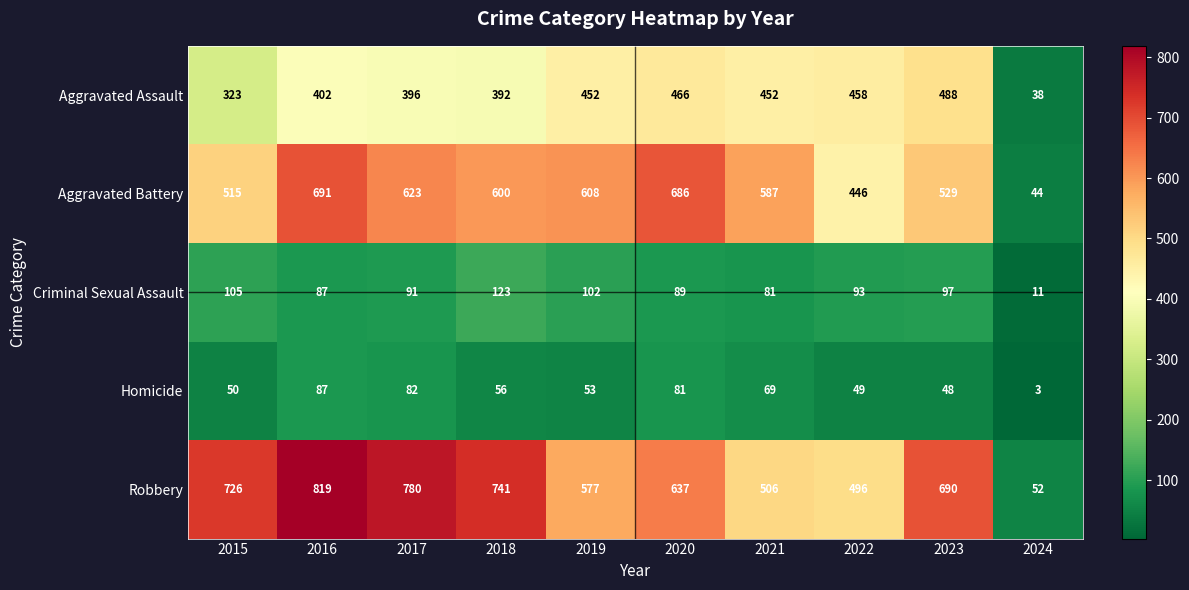

Rank the series at 2023 from highest to lowest value.

Robbery, Aggravated Battery, Aggravated Assault, Criminal Sexual Assault, Homicide